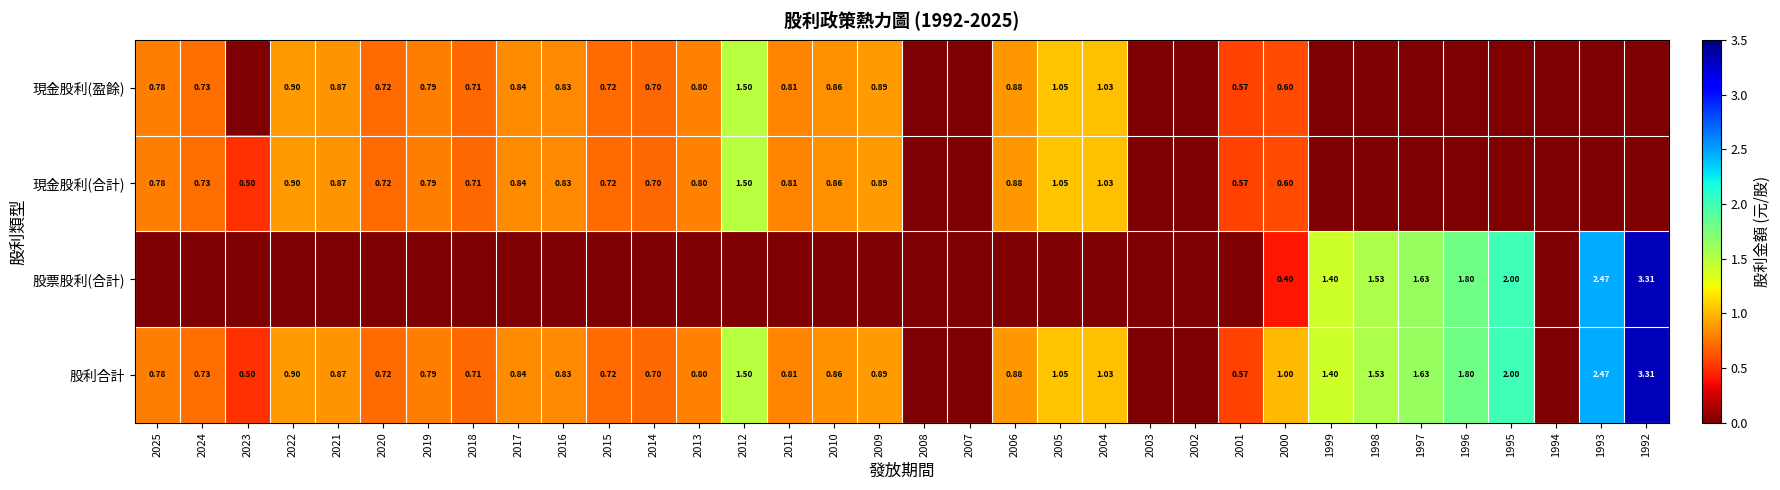

How many data points does each series have?

34